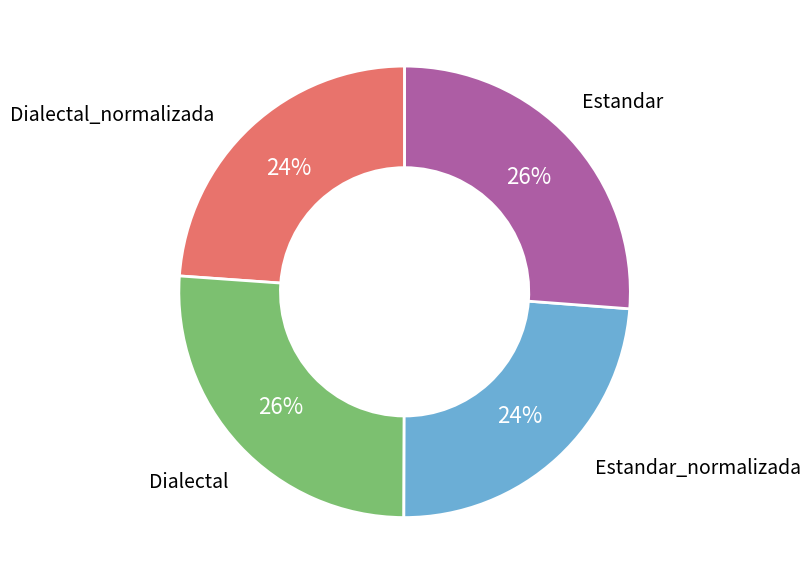

Does any single category account for the majority?

No